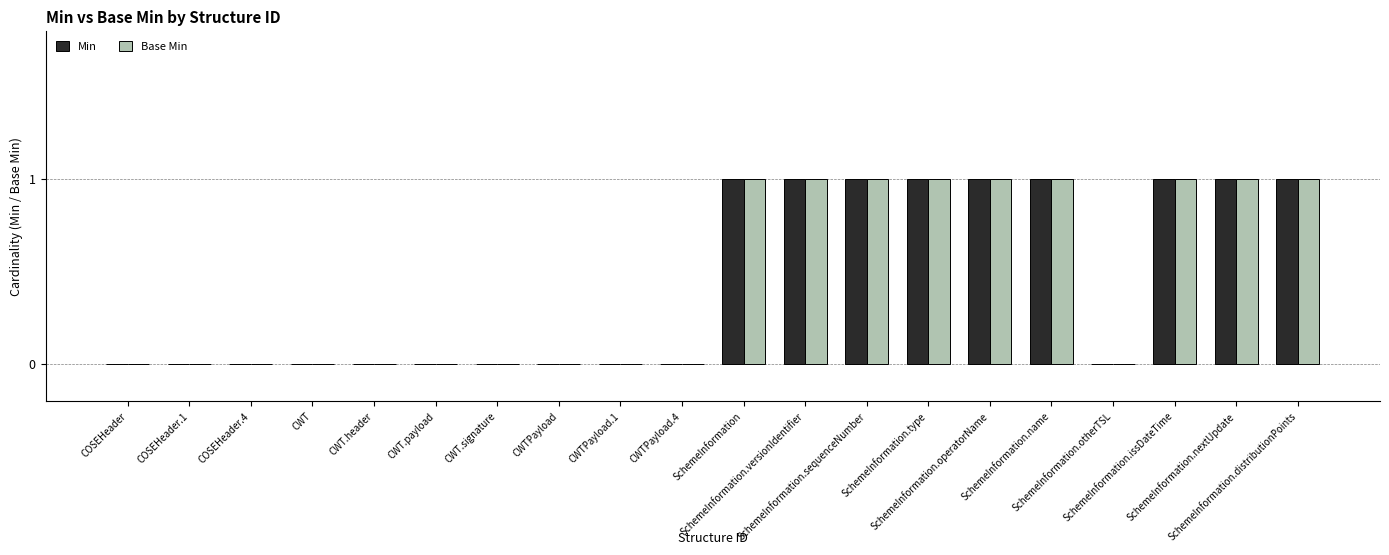

What is the sum of all Min values?

9